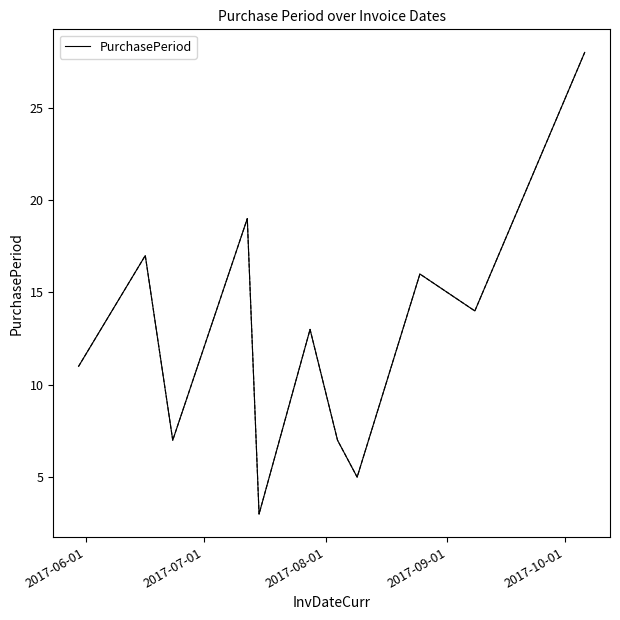

What is the difference between the maximum and minimum values?

25